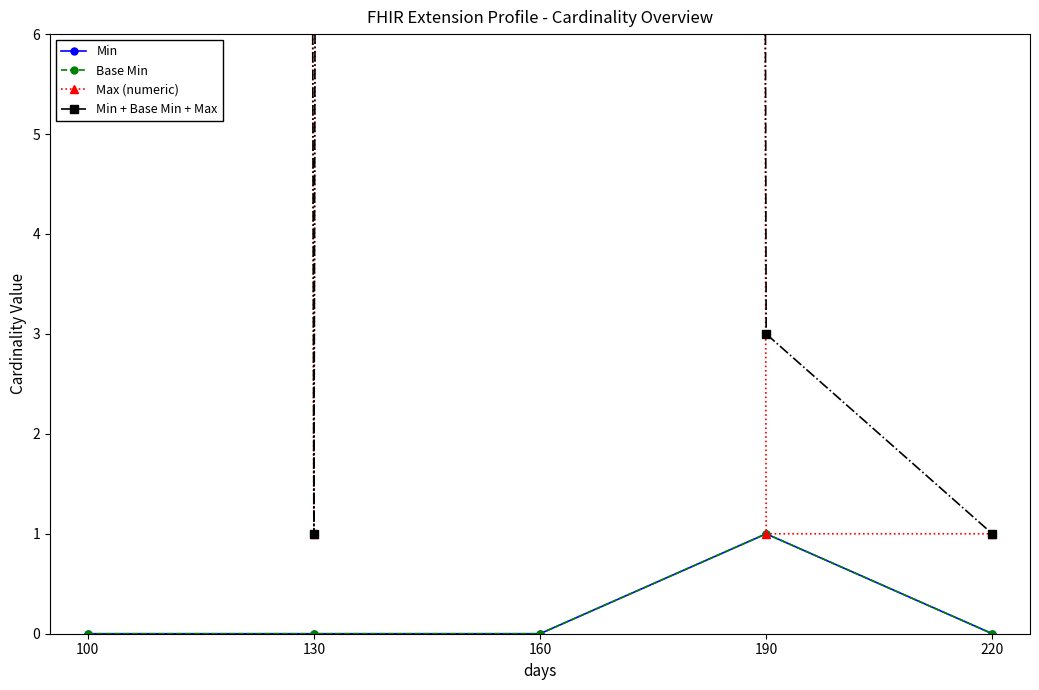

The value of Max (numeric) at 190 is 1. True or false?

True